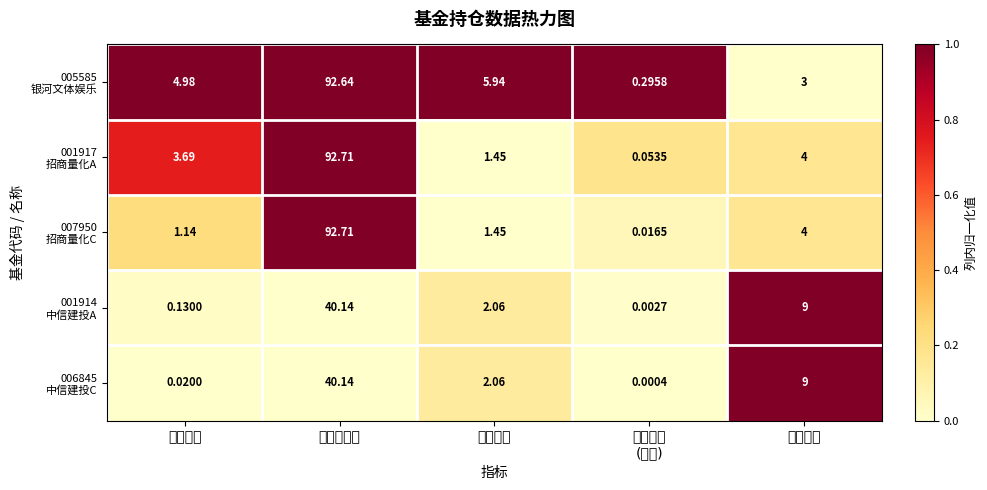

At which category is the sum across all series the highest?

股票总仓位